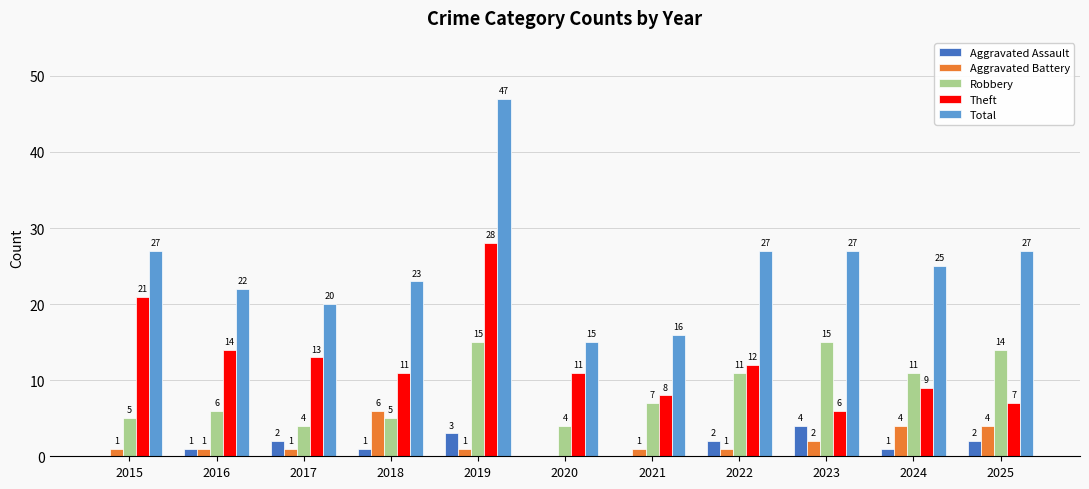

Is it true that Robbery equals 4 at 2022?

False